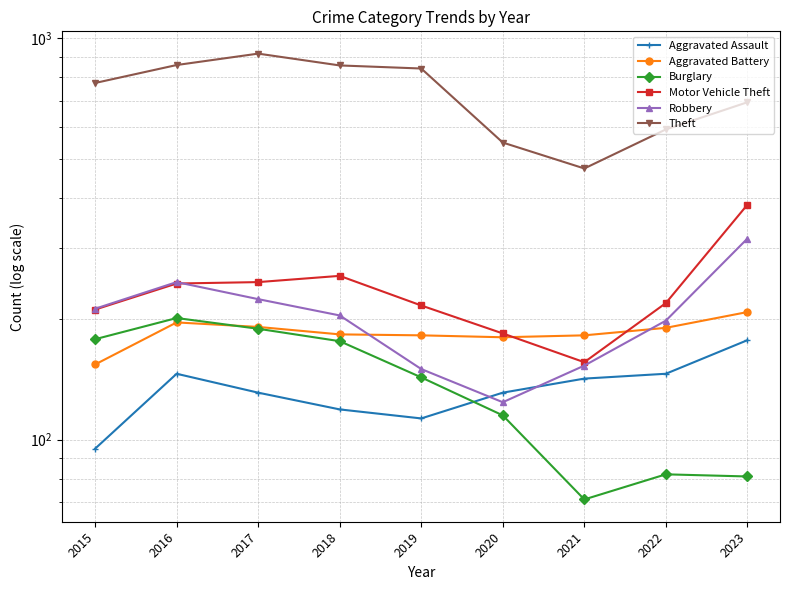

True or false: Robbery has more than 0 points higher than both neighbors.

True